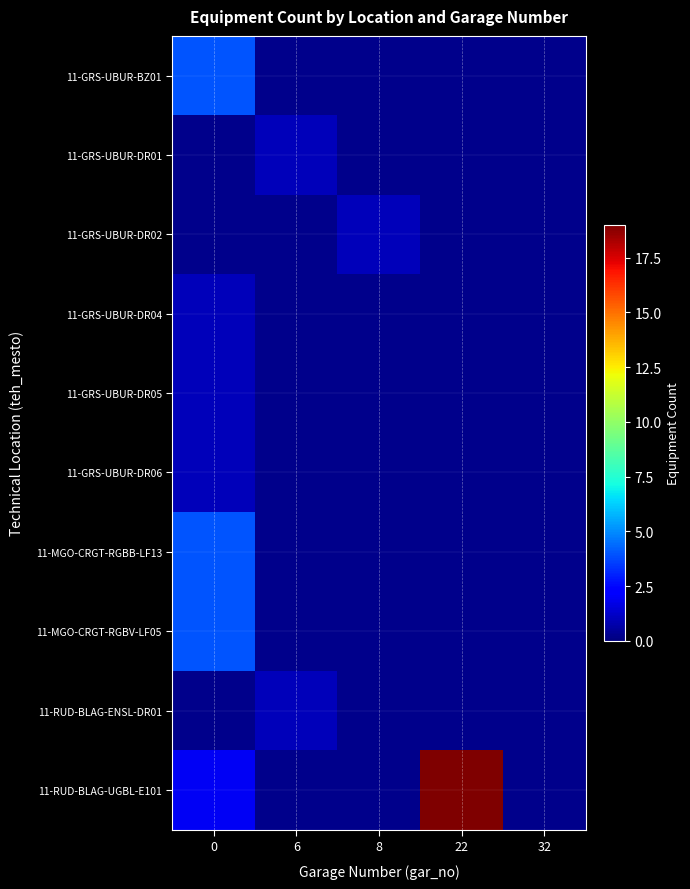

What is the difference between the highest and lowest values at 0?

3.0